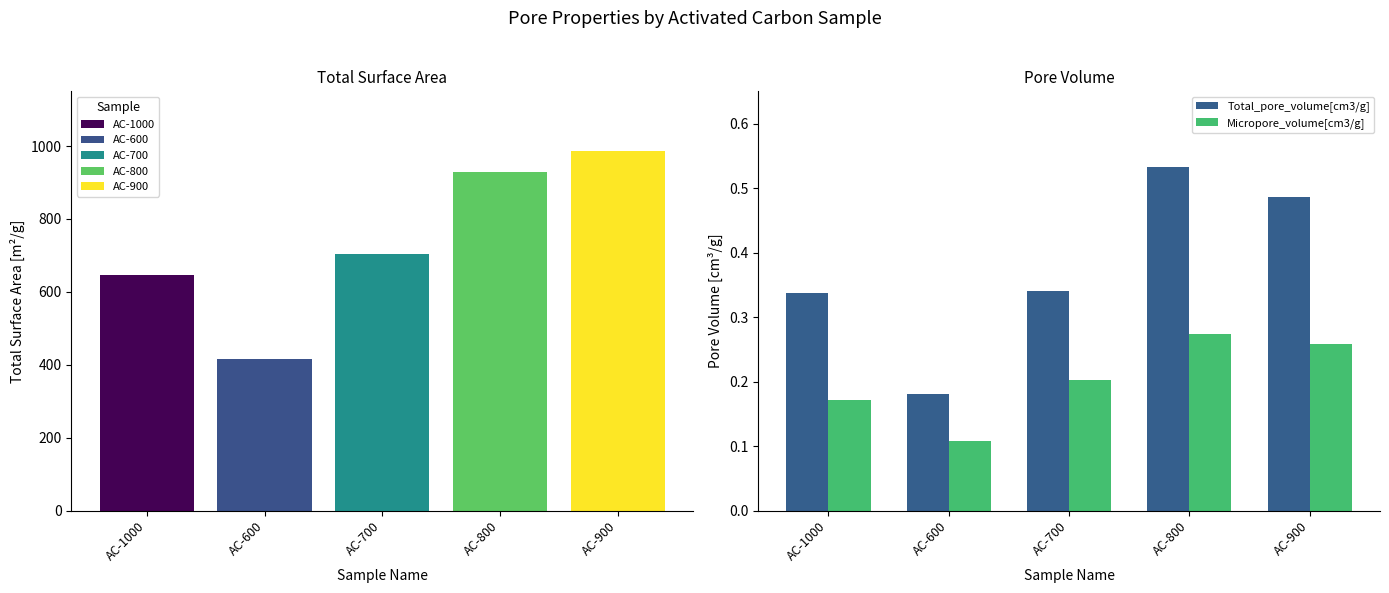

Reading left to right, what are all the values shown in this chart?

Total_pore_volume[cm3/g]: 0.3	0.2	0.3	0.5	0.5
Micropore_volume[cm3/g]: 0.2	0.1	0.2	0.3	0.3